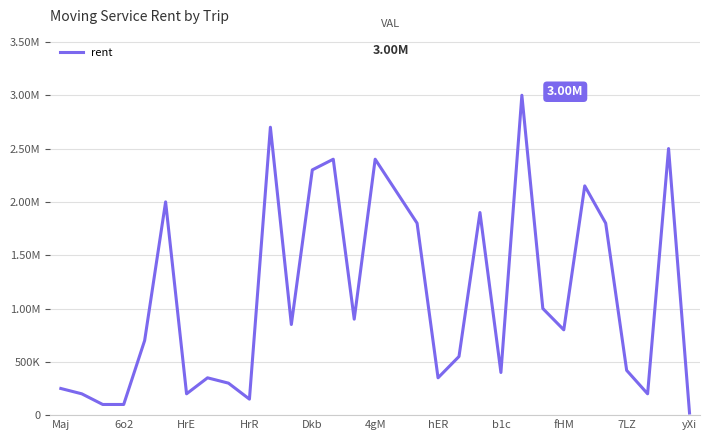

Is this an area chart (filled region under the line)?

No